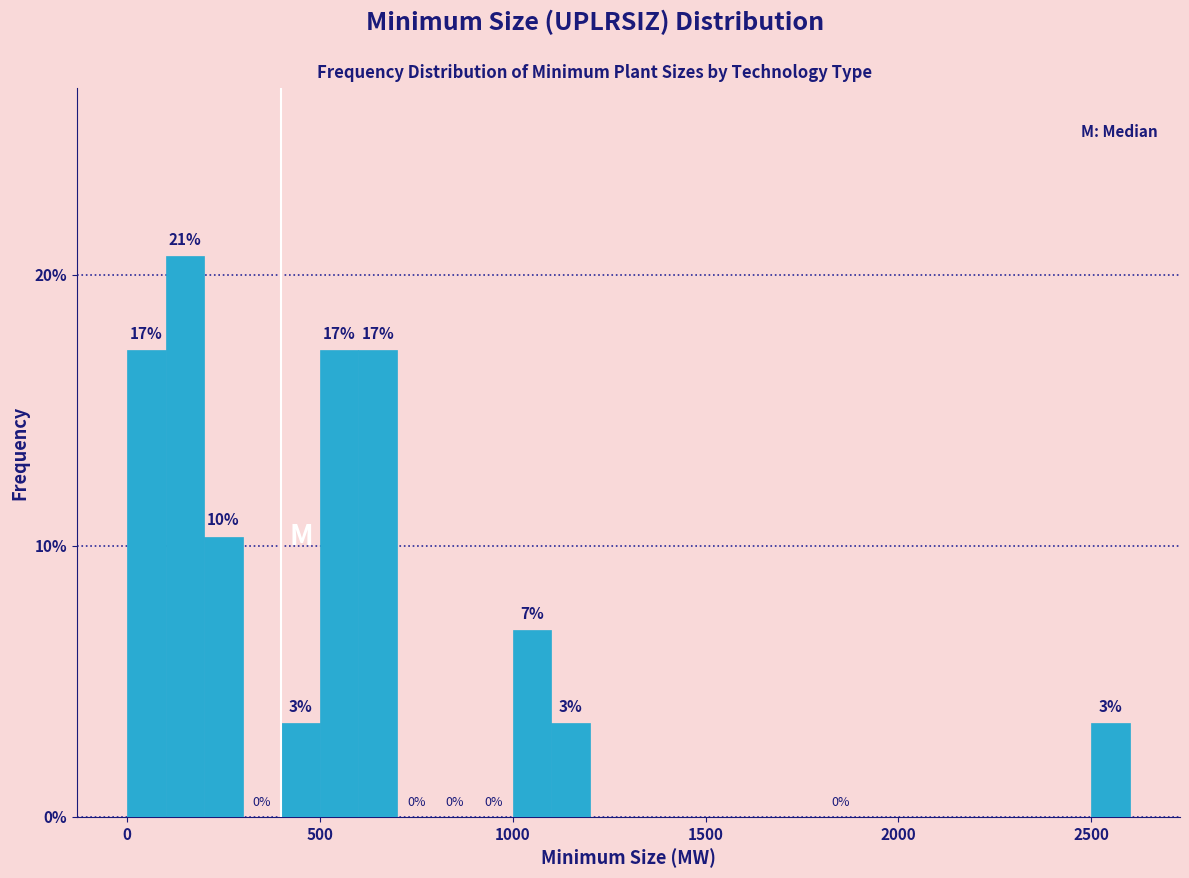

Around what value on the x-axis is the tallest bar? Give the approximate position of its centre, as read against the axis.

150